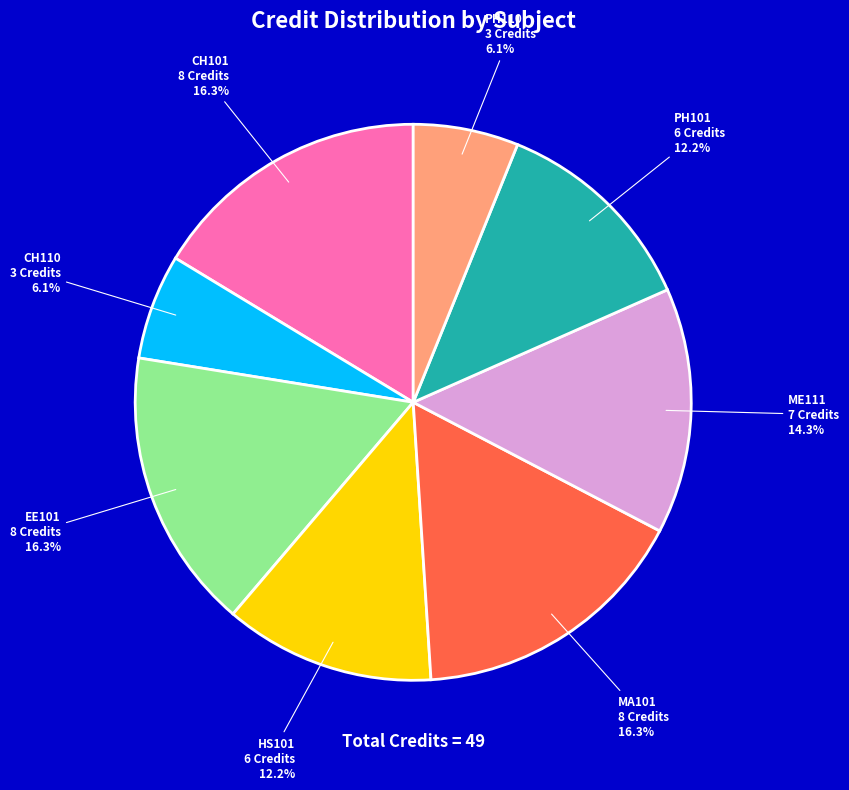

Does any single category account for the majority?

No